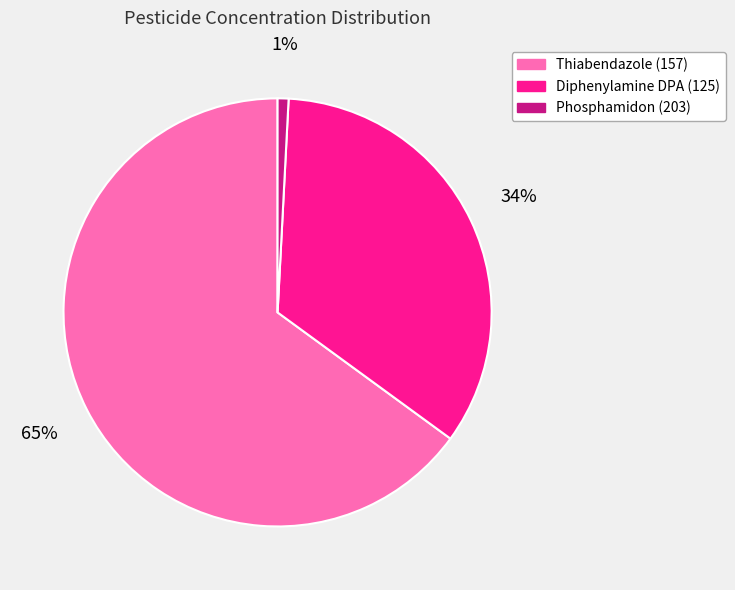

Combined, do Phosphamidon (203) and Diphenylamine DPA (125) account for over 50%?

No